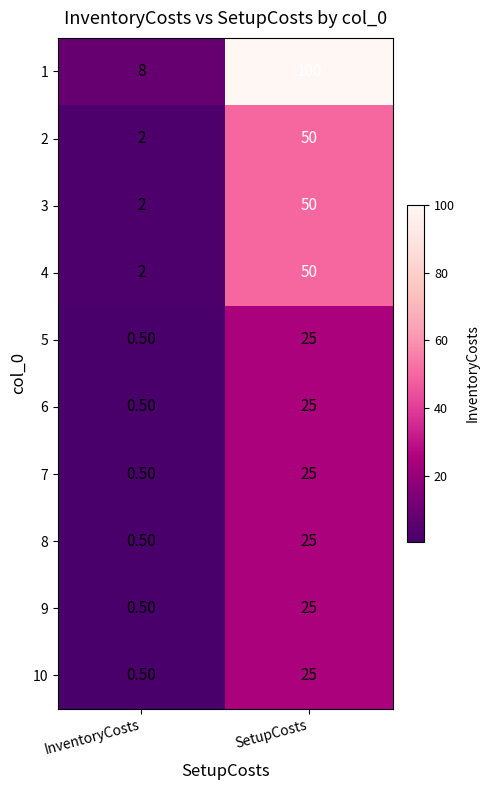

What is the total value across all series at InventoryCosts?

17.0